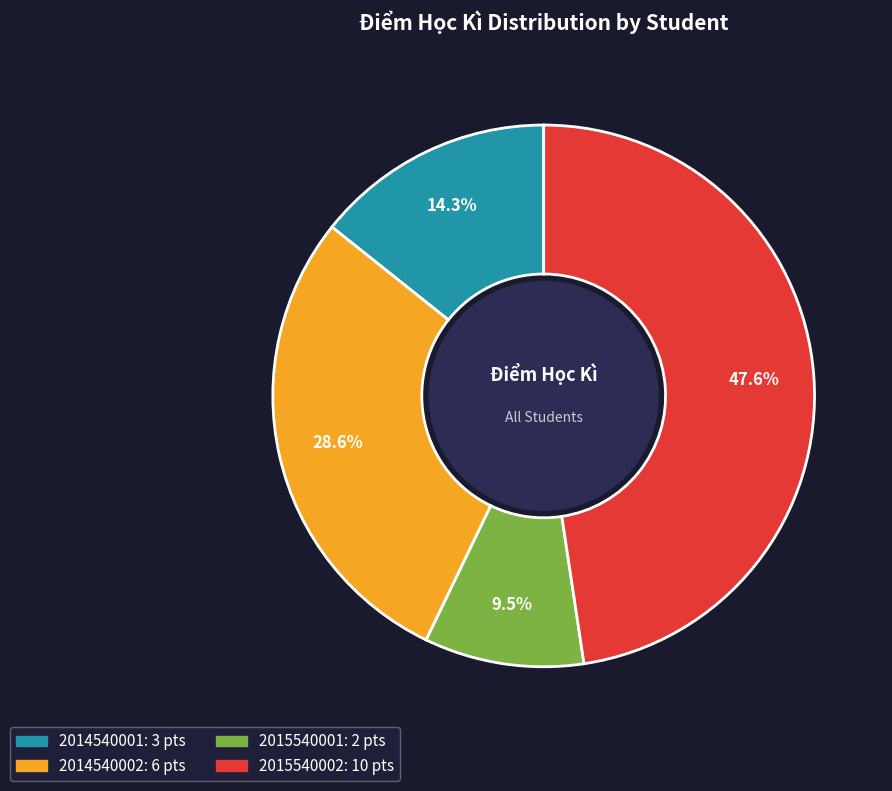

How many slices are in this pie chart?

4